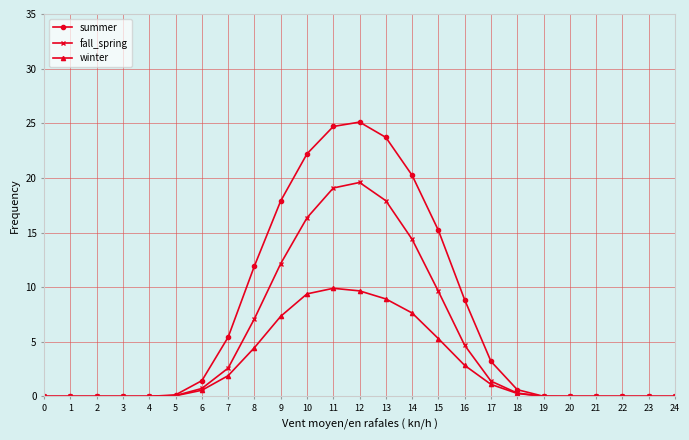

Rank the series by their maximum value, from highest to lowest.

summer, fall_spring, winter